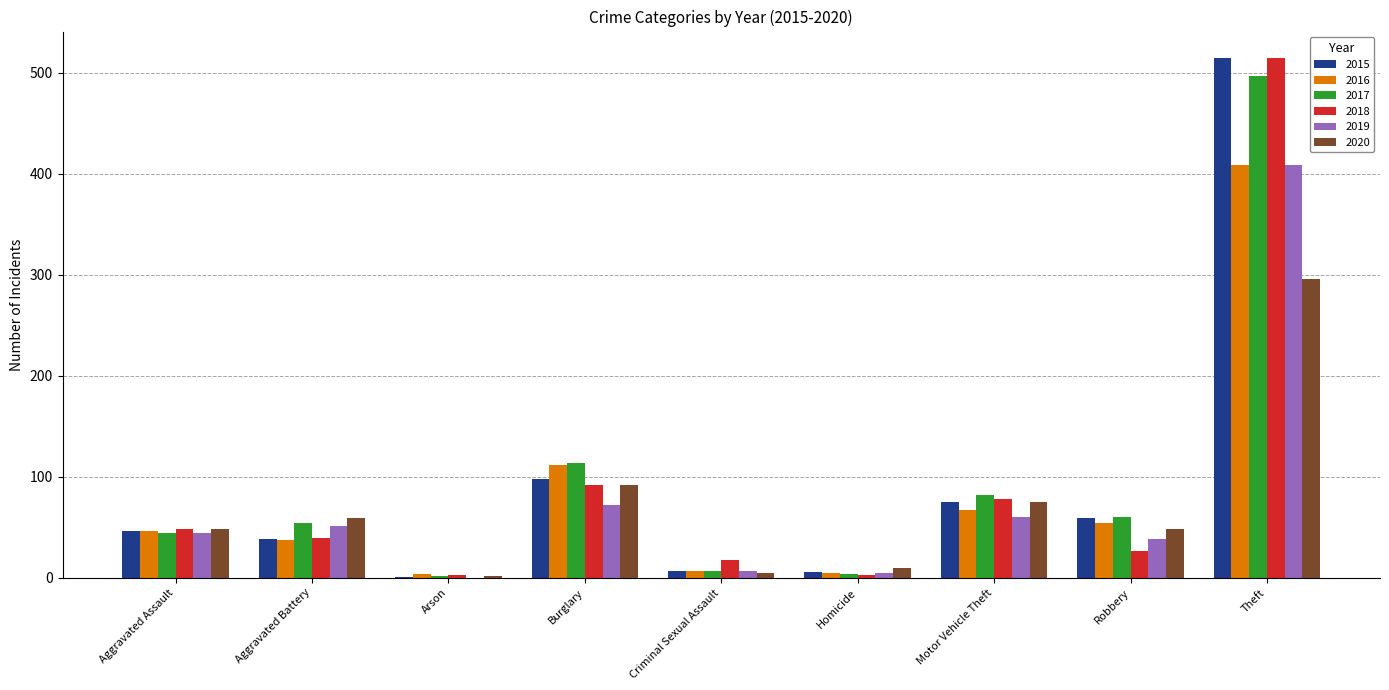

Which series changed the most between Motor Vehicle Theft and Robbery?

2018